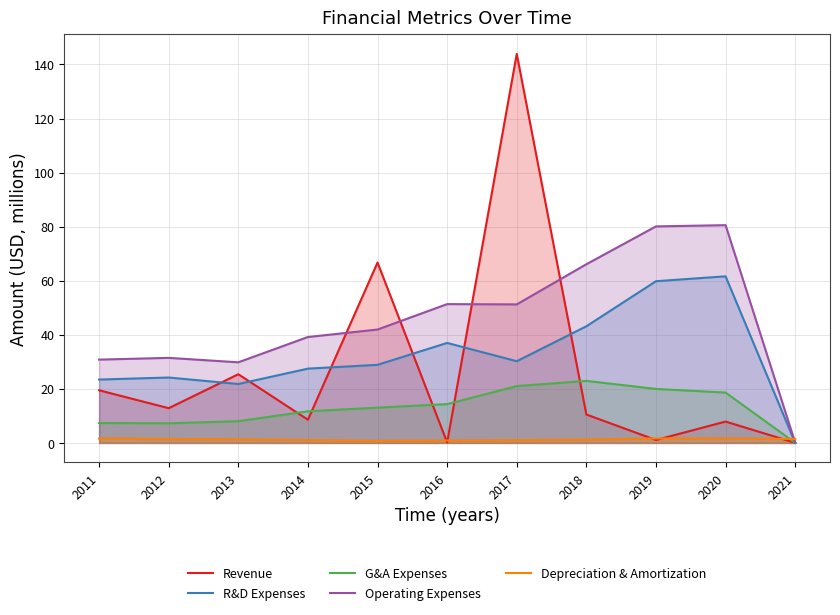

The value of Revenue at 2017 is 248.2. True or false?

False